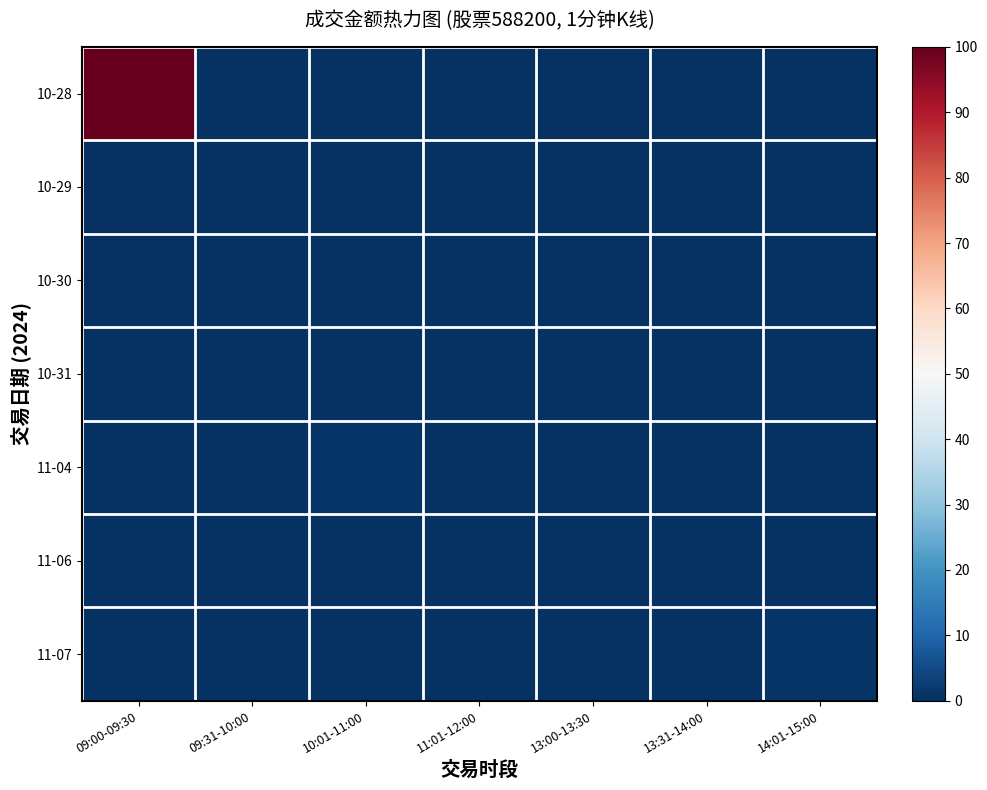

At how many categories does at least one series exceed 77?

1